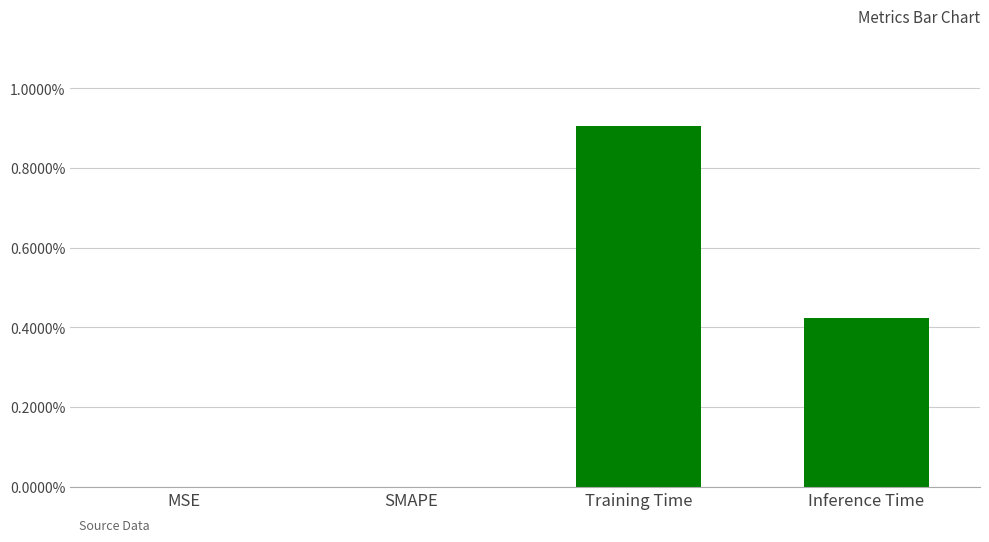

What is the label of the 3rd bar from the left?

Training Time